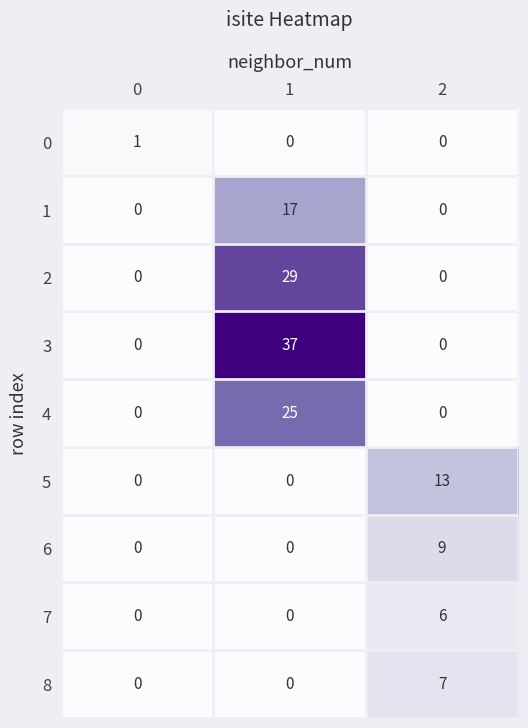

True or false: 0 has a value of 0 at 2.

True